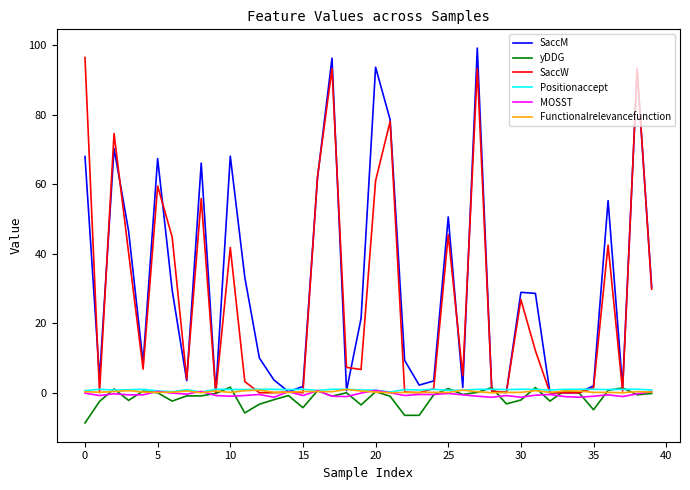

What is the greatest value displayed?

99.2